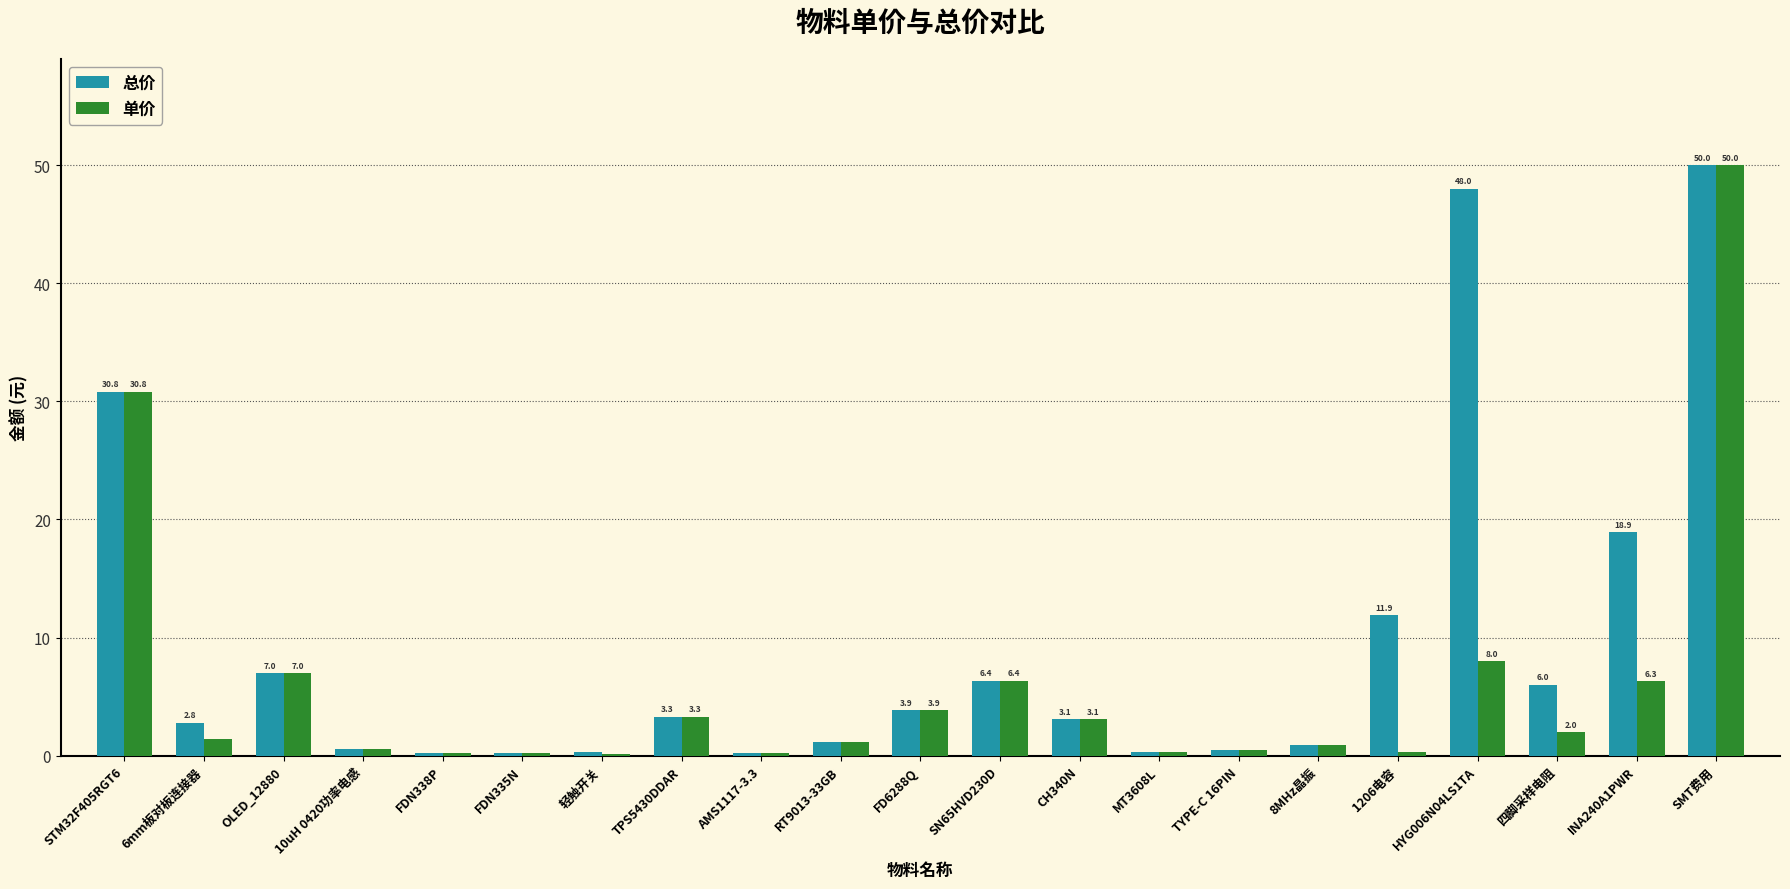

Between 6mm板对板连接器 and MT3608L, which series saw the biggest shift?

总价